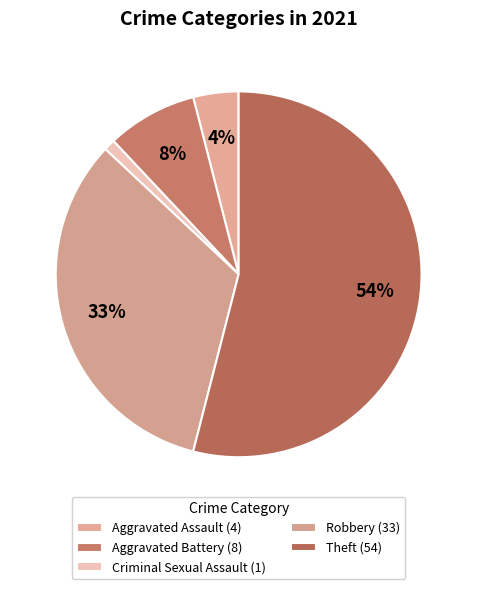

Count the number of slices in the pie.

5